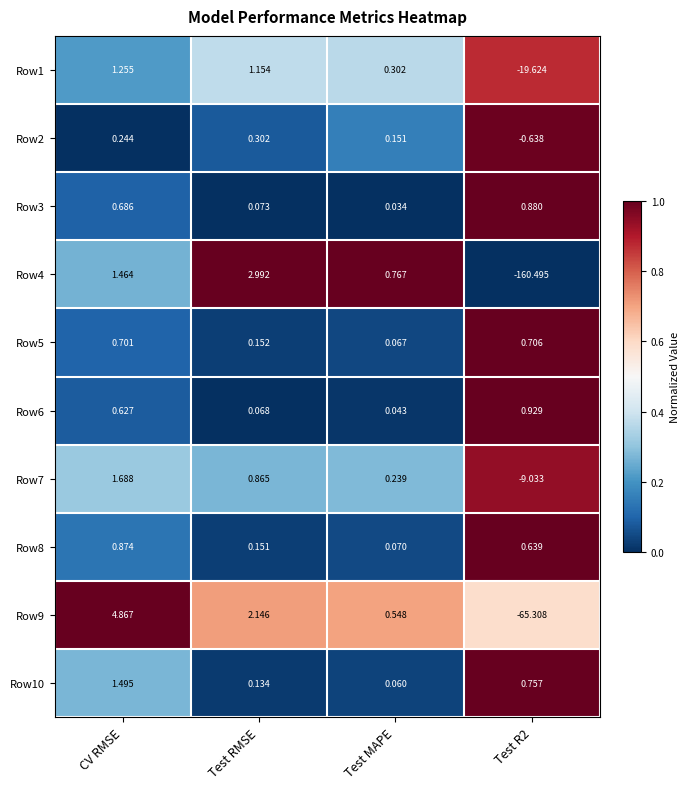

Count the number of data series in this chart.

10